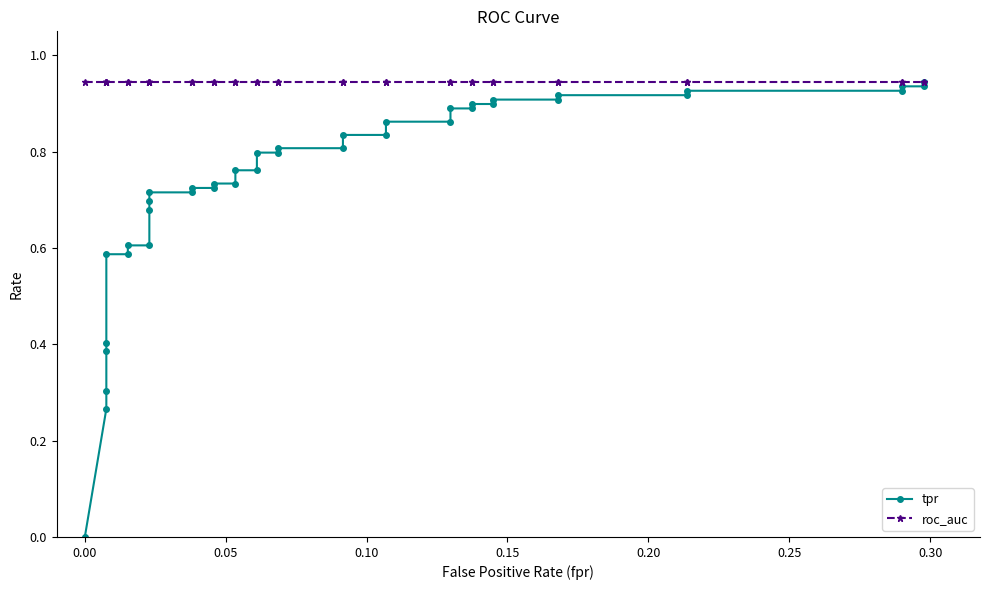

True or false: roc_auc and tpr intersect in this chart.

False